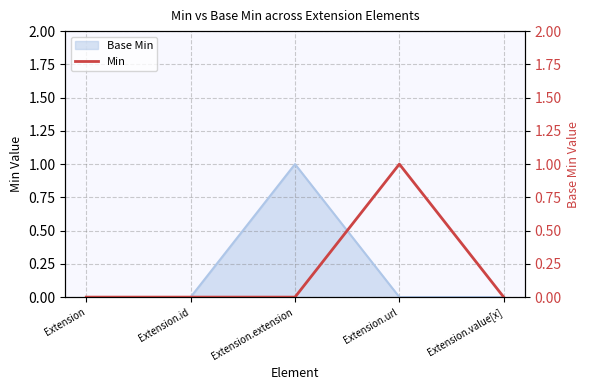

How many categories are shown in the chart?

5